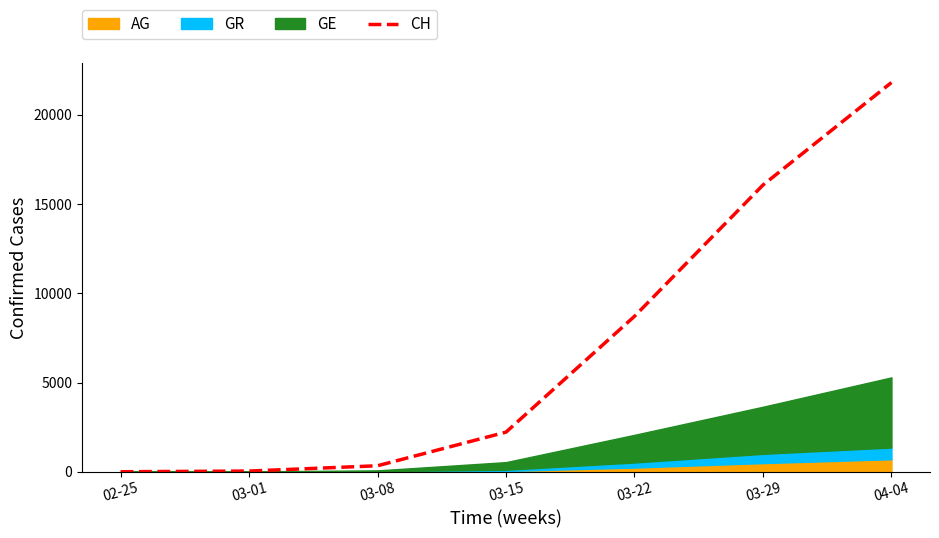

What is the label of the 7th point from the left?

04-04